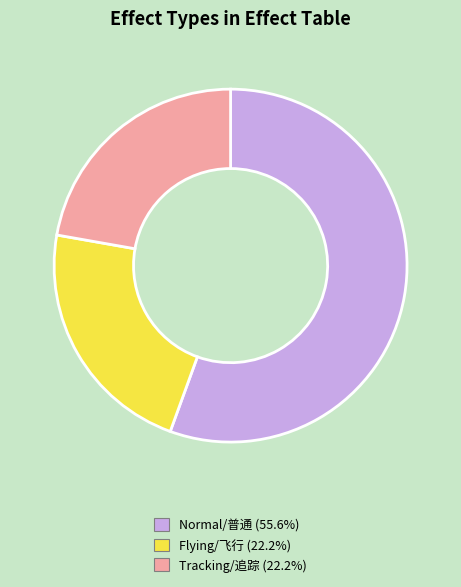

Is there a majority slice in this chart?

Yes